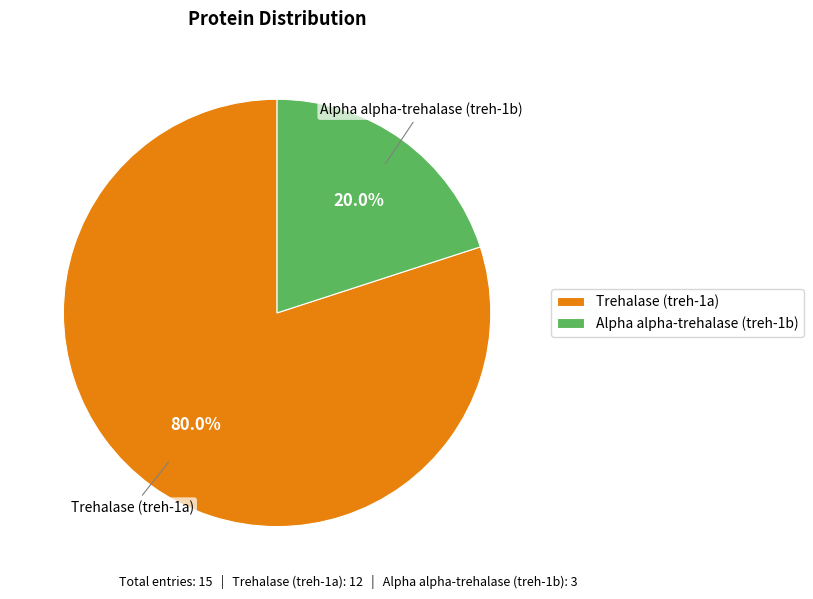

Does Trehalase (treh-1a) represent more than half of the total?

Yes